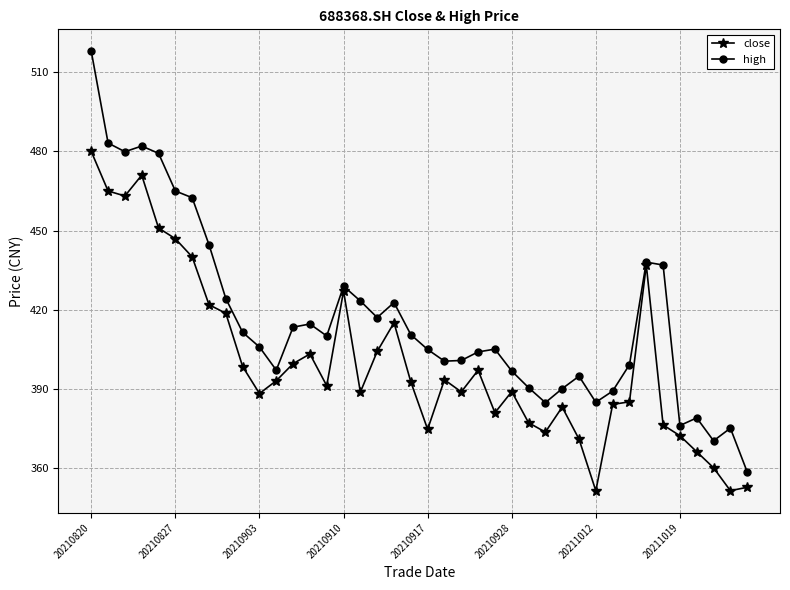

Rank the series by their average value, from highest to lowest.

high, close